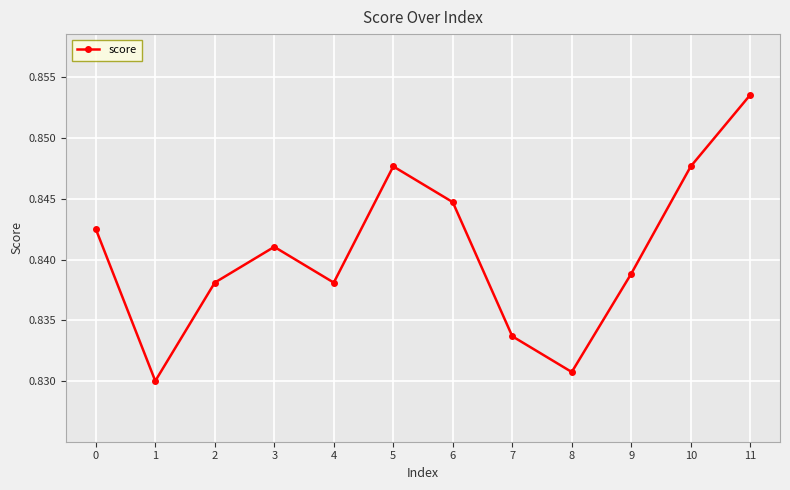

The value at 6 is 1.3. True or false?

False